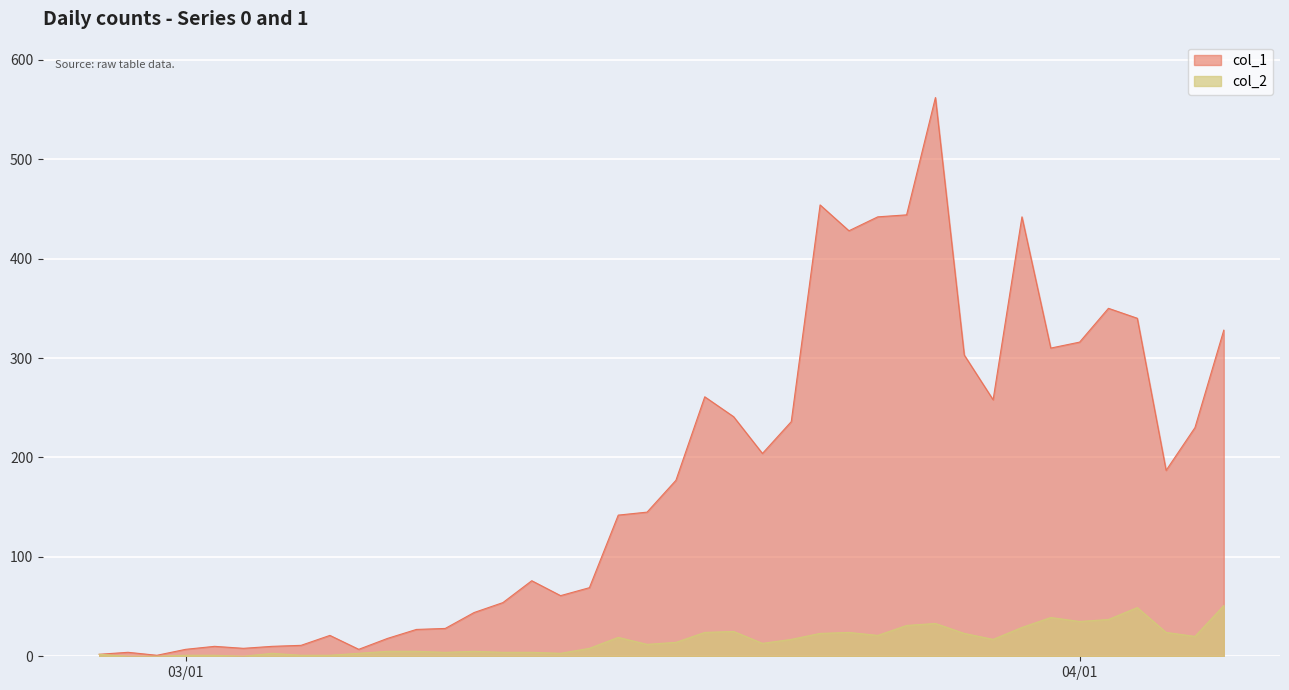

List the series in order of their overall mean, lowest first.

col_2, col_1